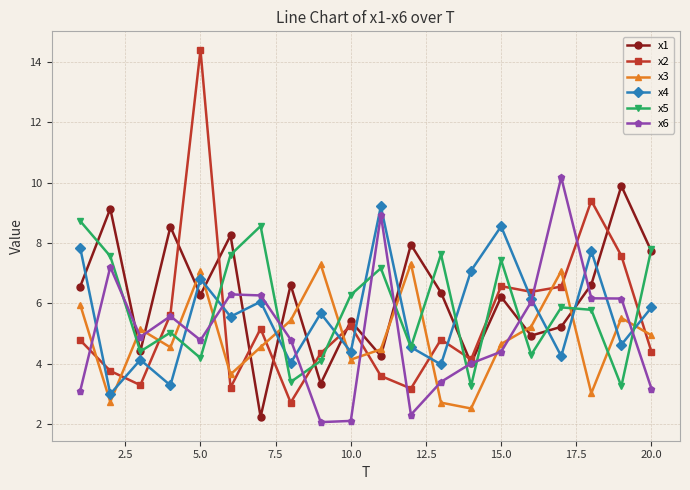

True or false: x1 has more than 2 points higher than both neighbors.

True